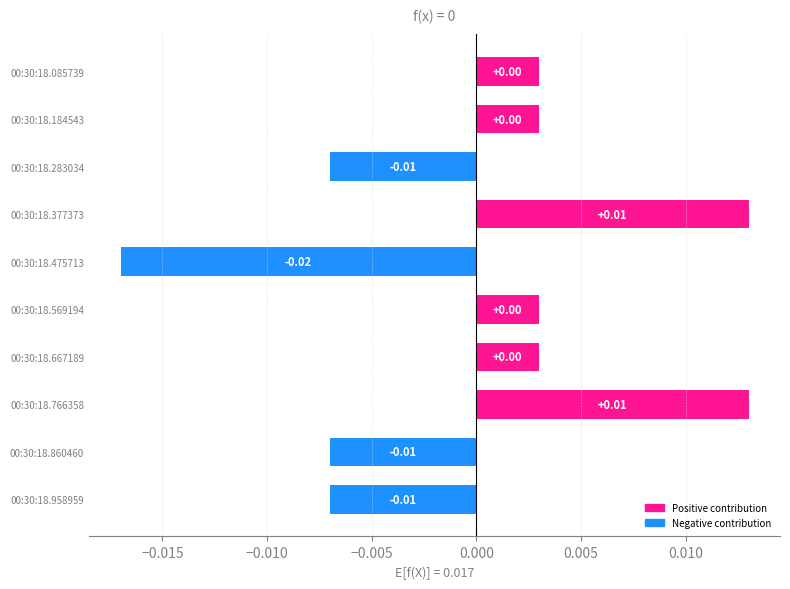

Which has a higher value, 00:30:18.667189 or 00:30:18.958959?

00:30:18.667189